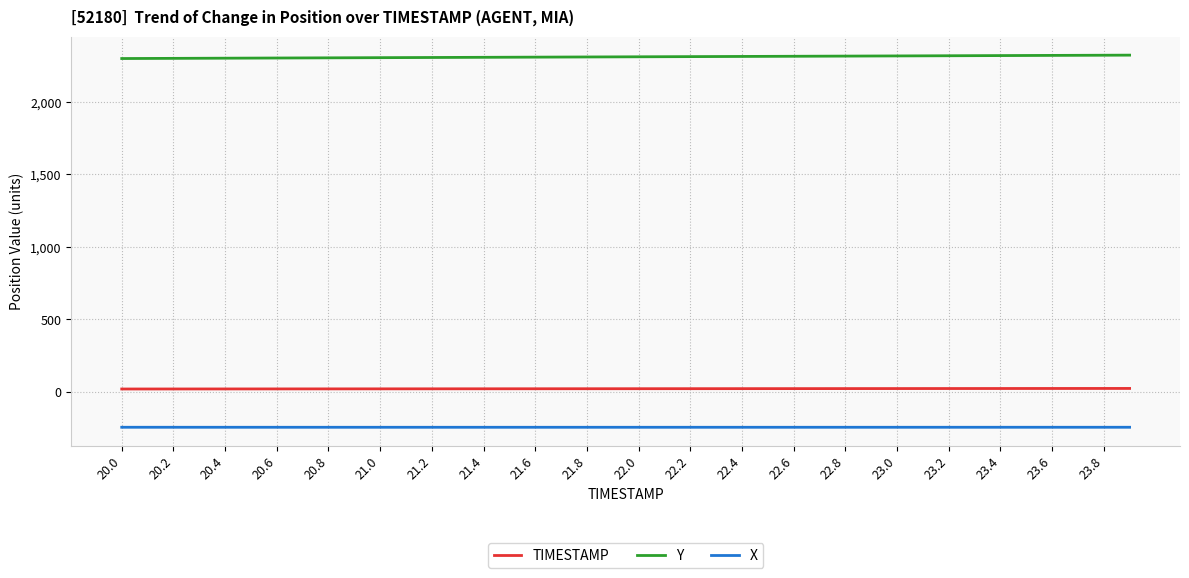

True or false: TIMESTAMP and X cross at least once.

False